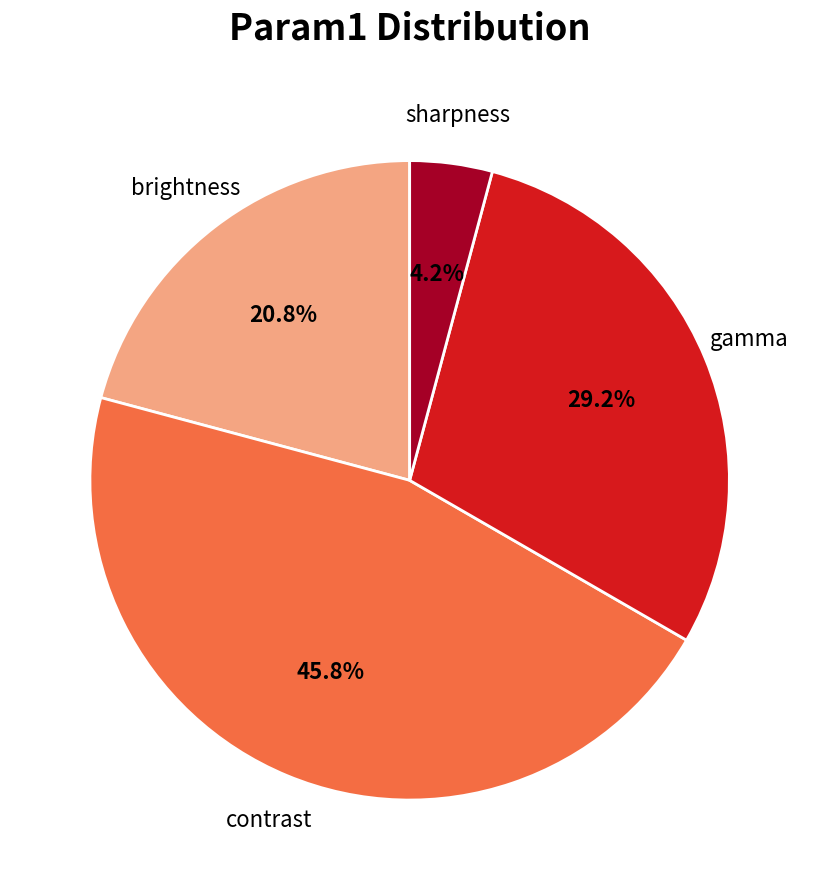

Is there a majority slice in this chart?

No